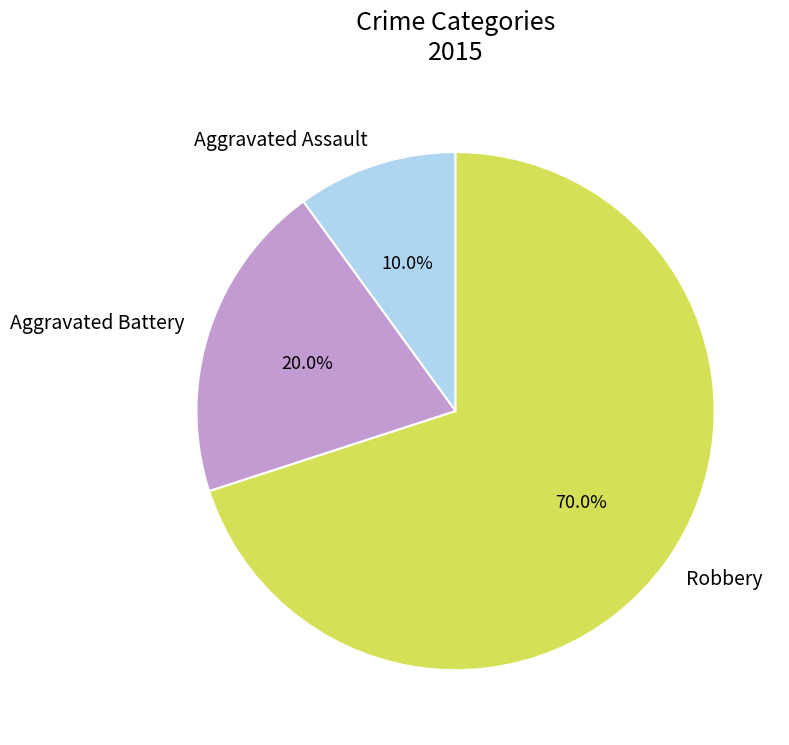

Rank the categories by value from highest to lowest.

Robbery, Aggravated Battery, Aggravated Assault